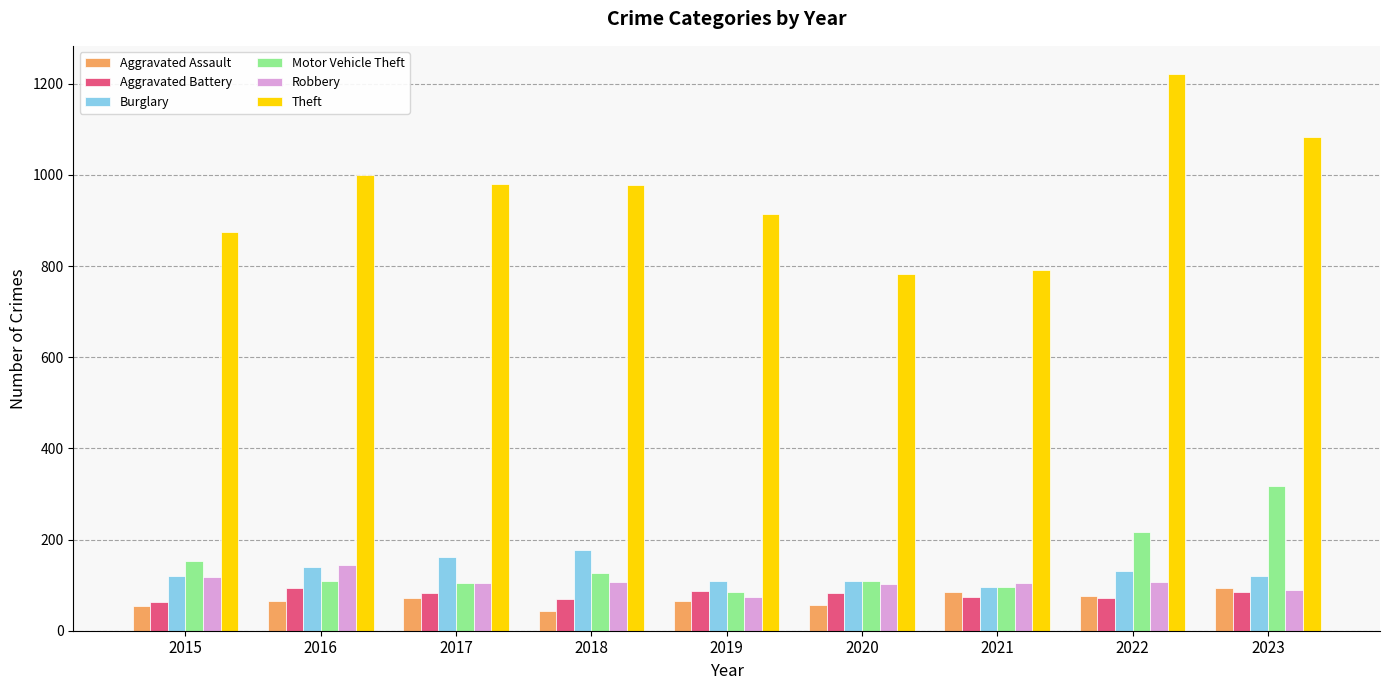

Read the Aggravated Assault value at 2019.

65